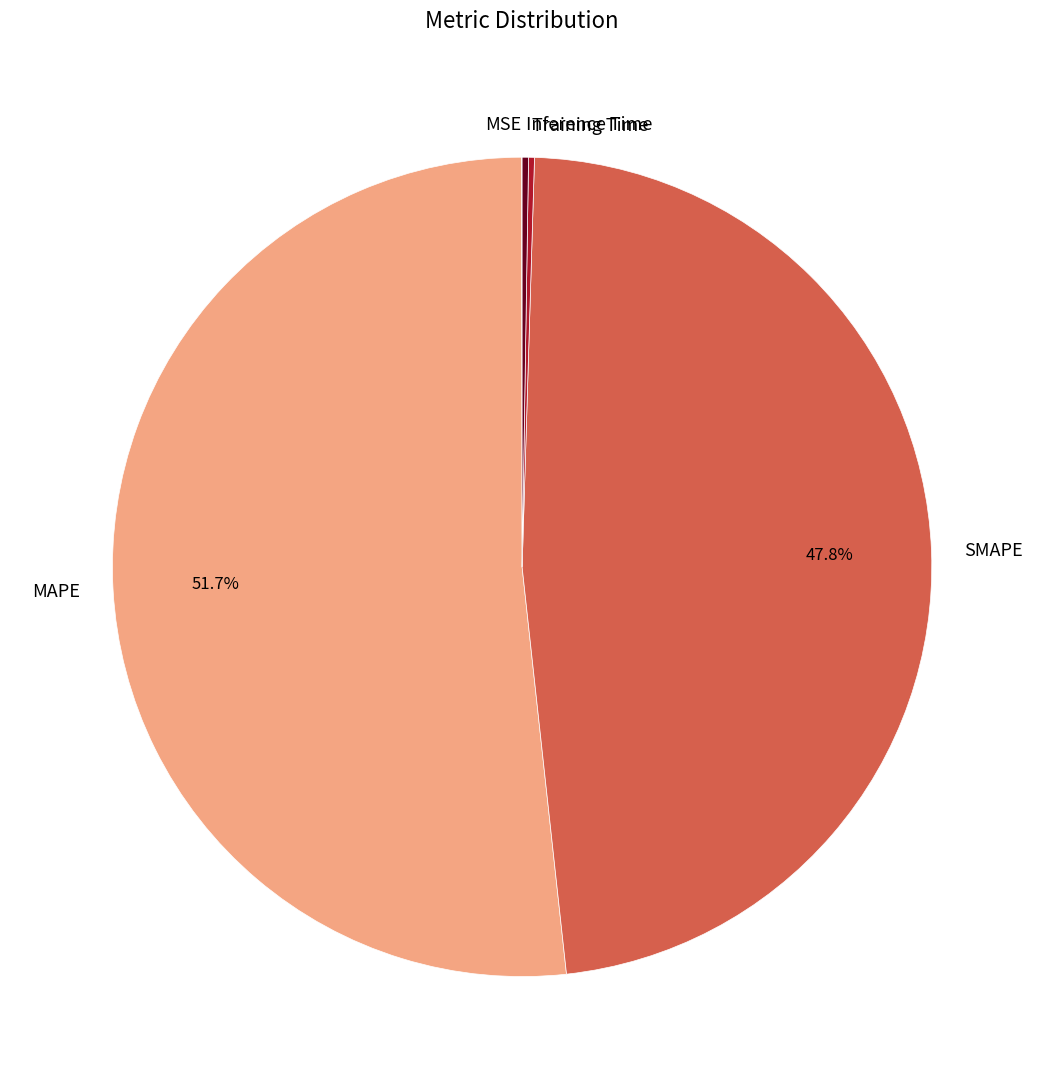

Which slice represents more than half of the pie?

MAPE